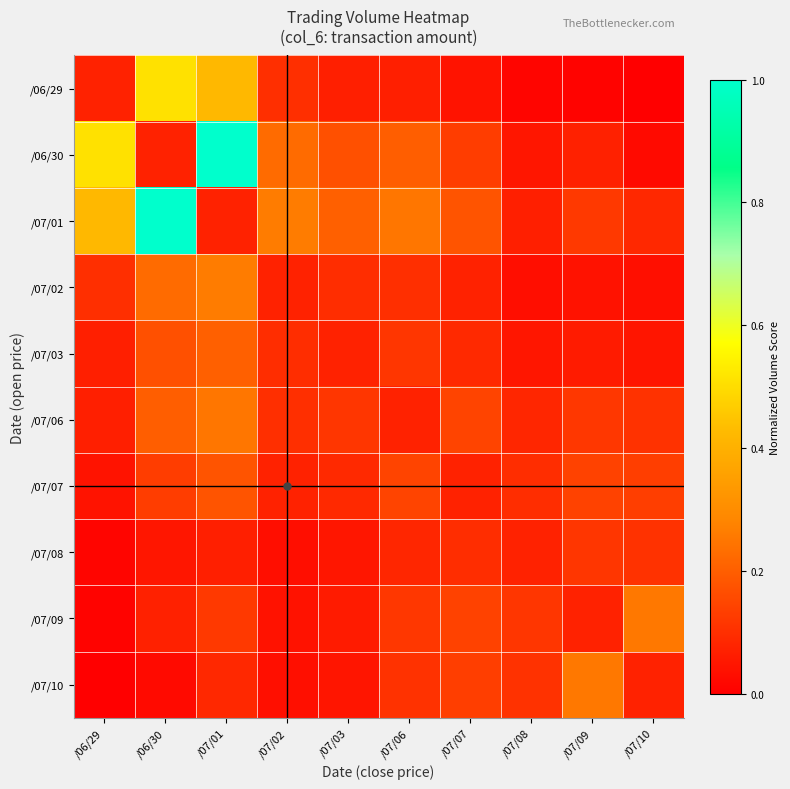

List the series in order of their peak value, highest first.

/06/30, /07/01, /06/29, /07/02, /07/09, /07/10, /07/06, /07/03, /07/07, /07/08